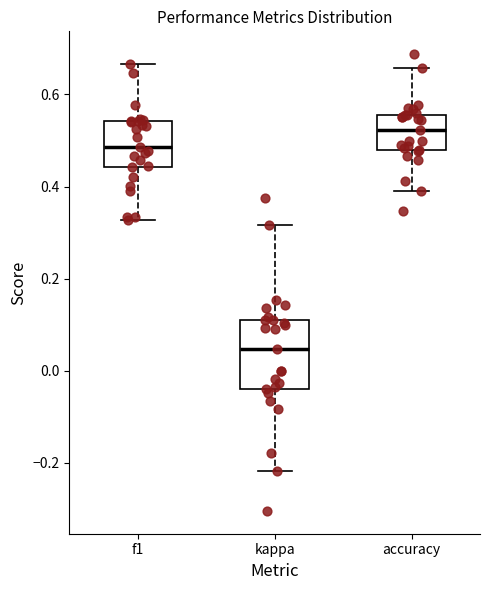

Which box has the highest median line?

accuracy